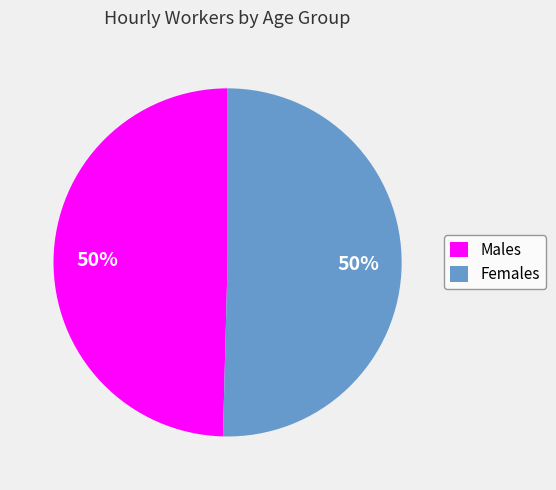

Combined, do Females and Males account for over 50%?

Yes